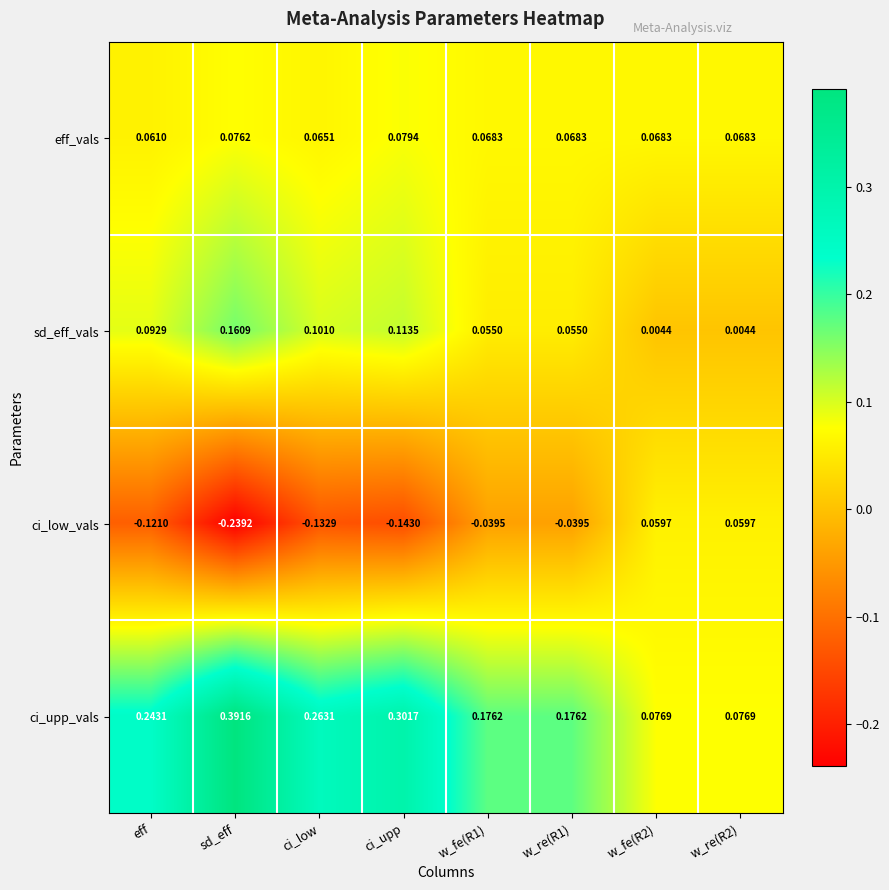

Rank the series by their maximum value, from lowest to highest.

ci_low_vals, eff_vals, sd_eff_vals, ci_upp_vals